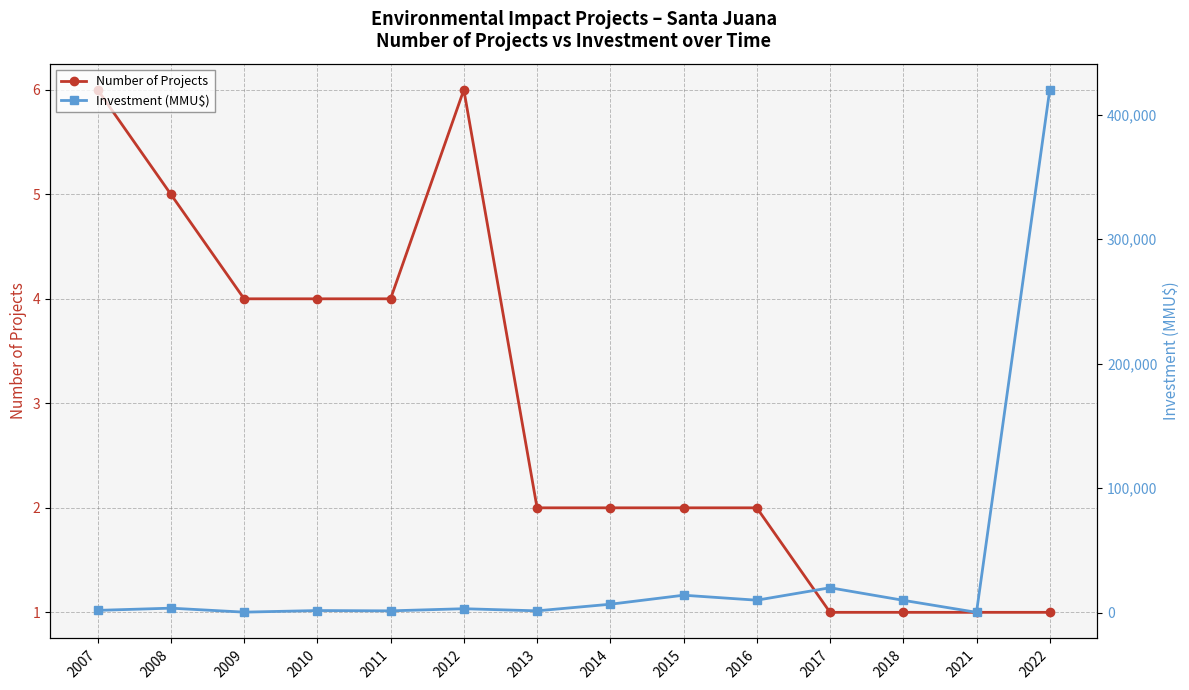

At which category does the chart reach its minimum across all series?

2017